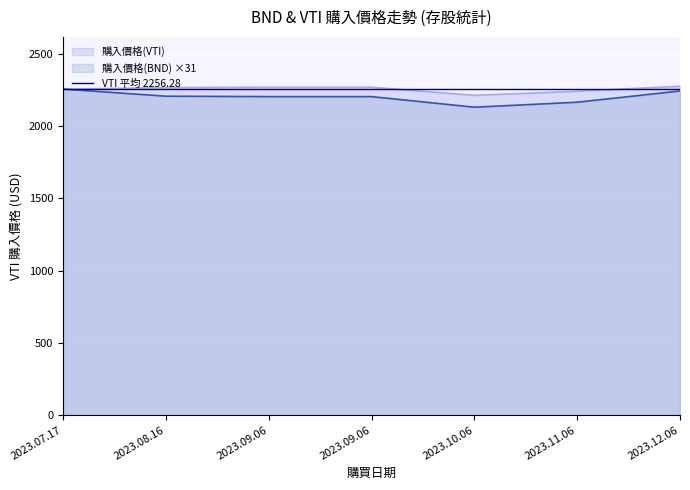

Which series has the widest spread of values?

購入價格(BND)